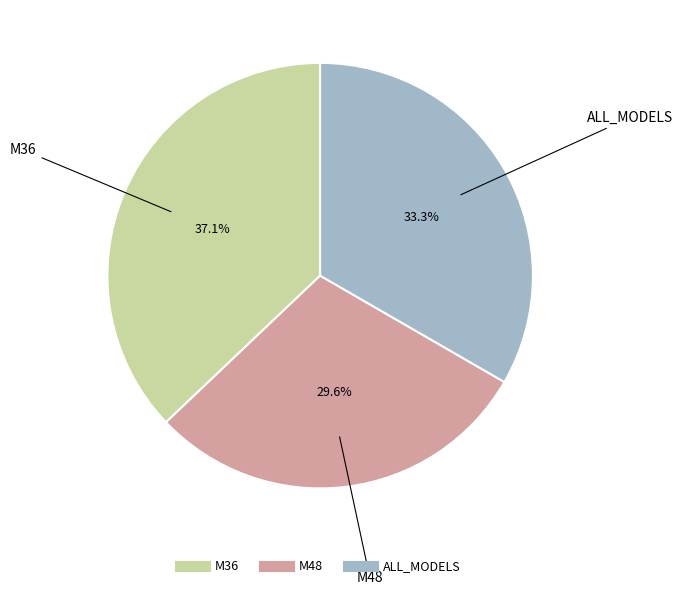

Which has a higher value, ALL_MODELS or M48?

ALL_MODELS